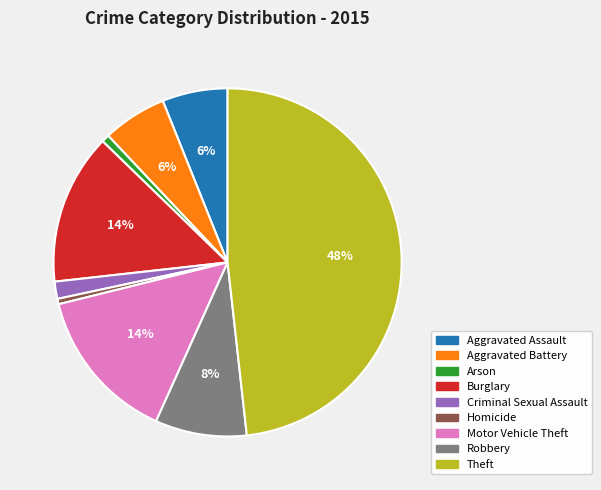

Count the number of slices in the pie.

9